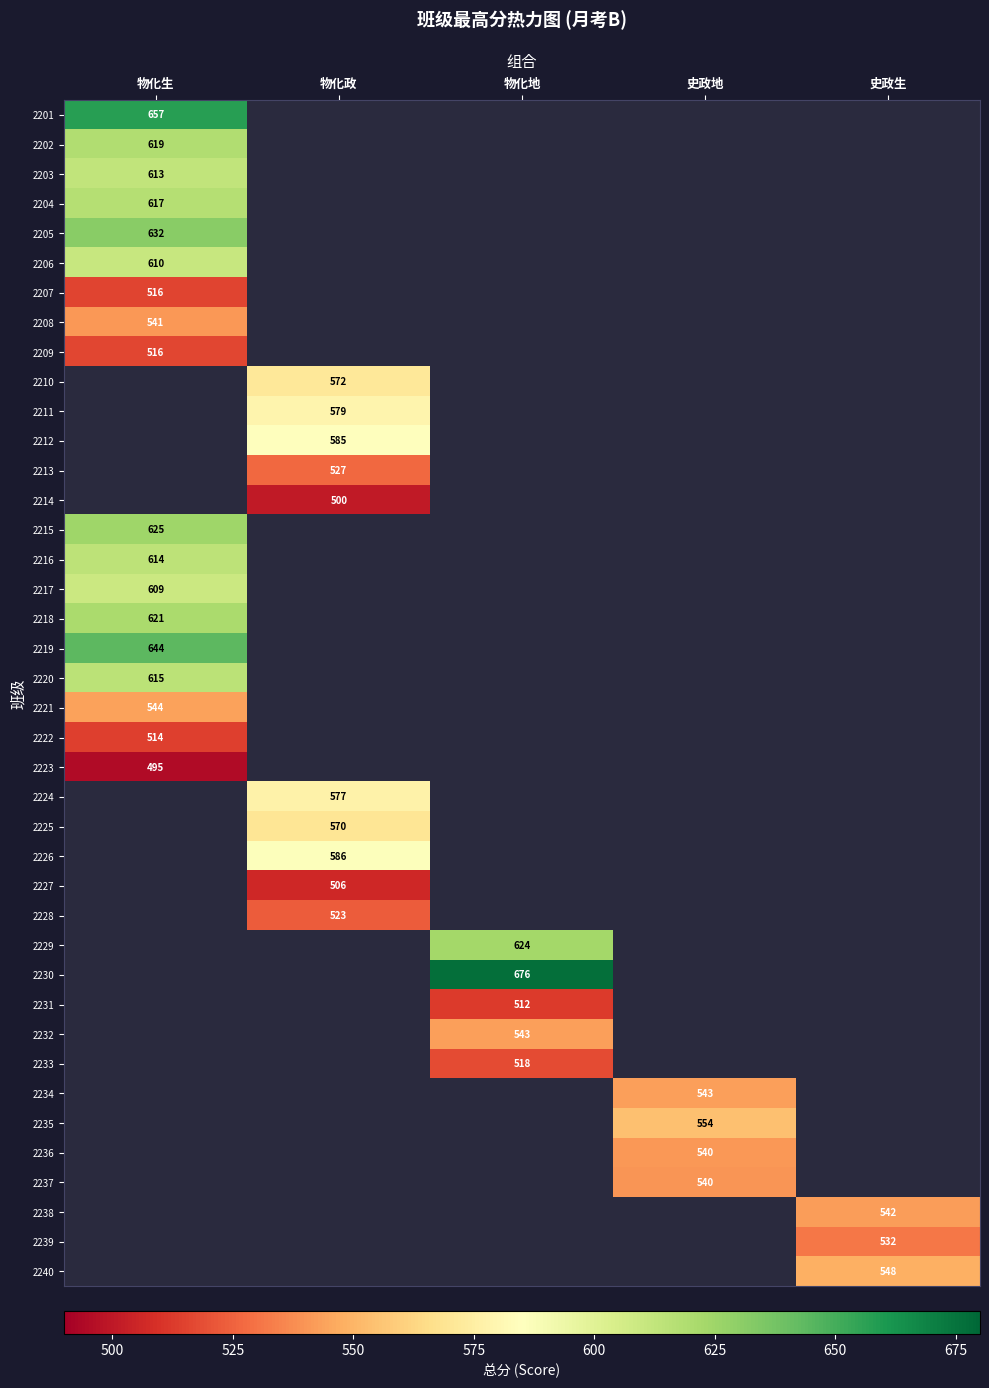

Where is 2205 nearest to the value 631?

物化生